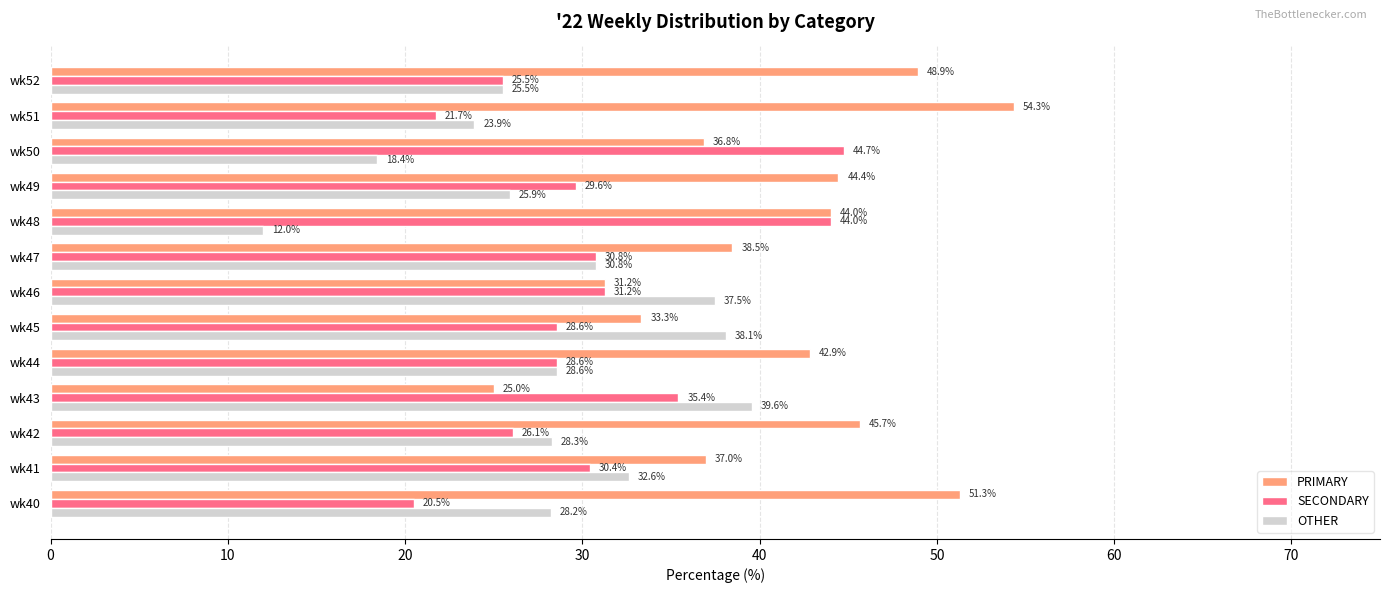

What is the smallest value displayed?

12.0